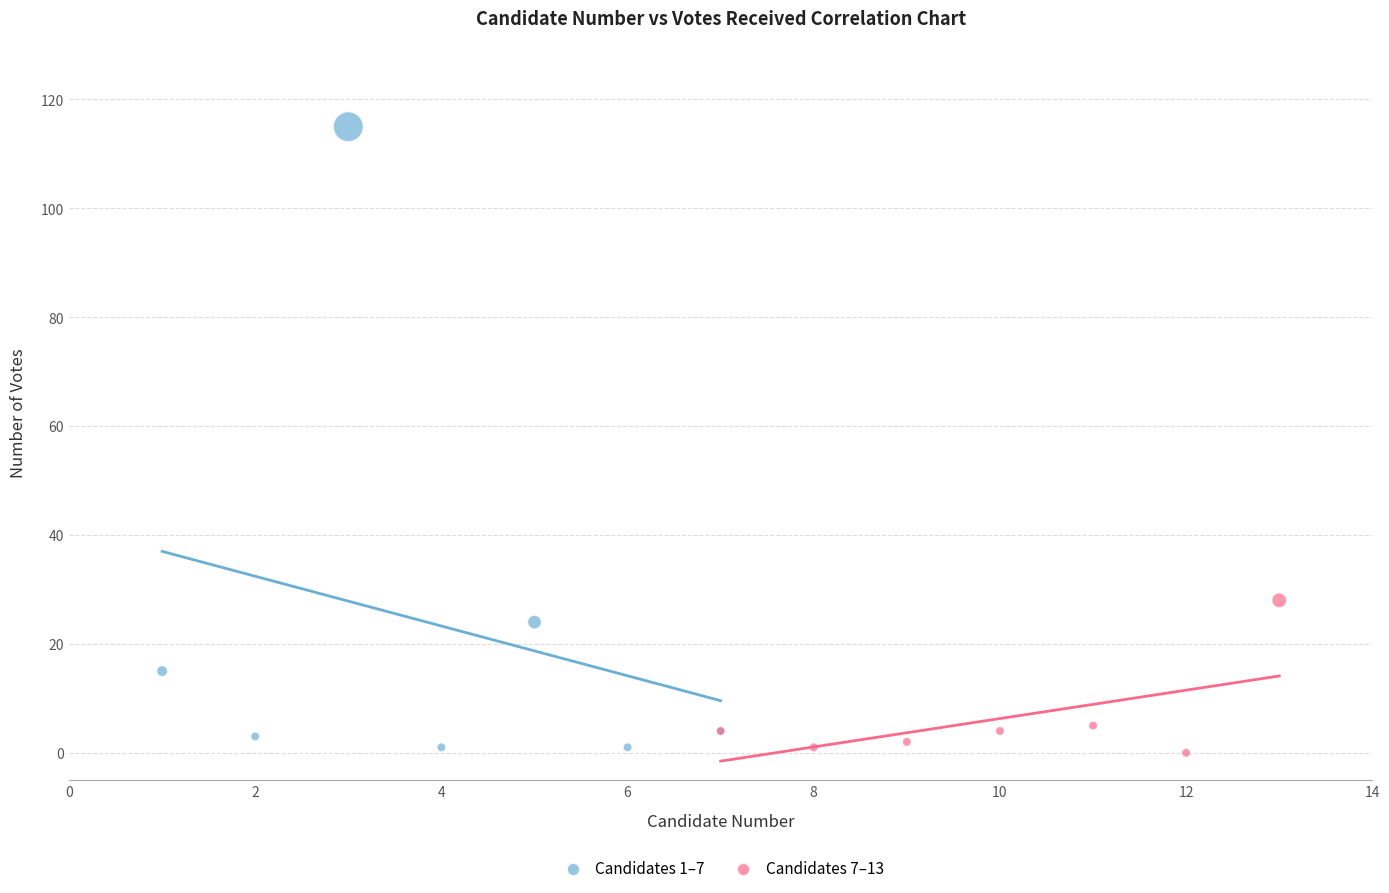

Which series contains the highest Y value?

Candidates 1–7